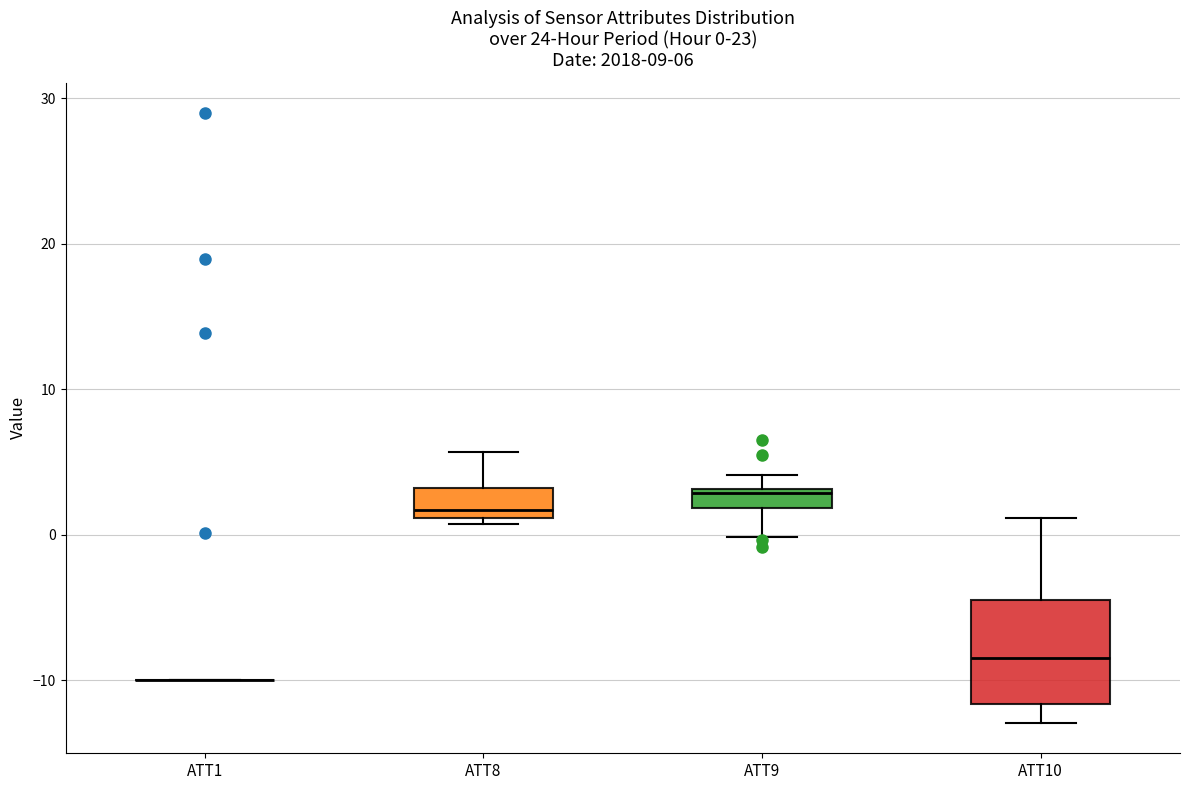

Which box is the tallest, from its lower edge to its upper edge?

ATT10